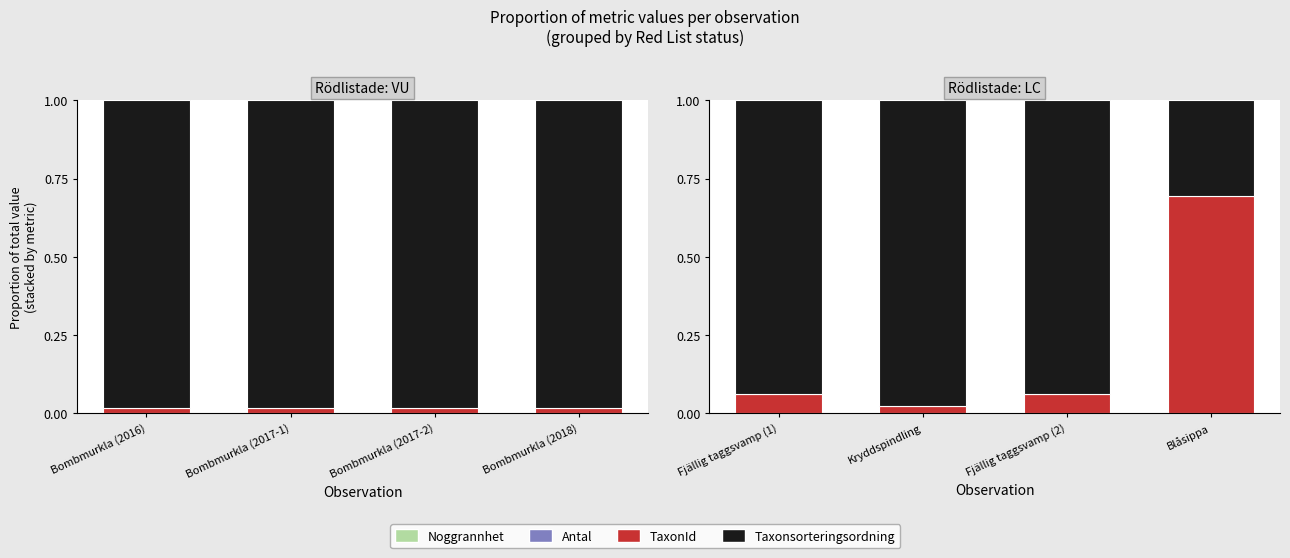

True or false: Noggrannhet has a value of 0.0 at Kryddspindling.

True